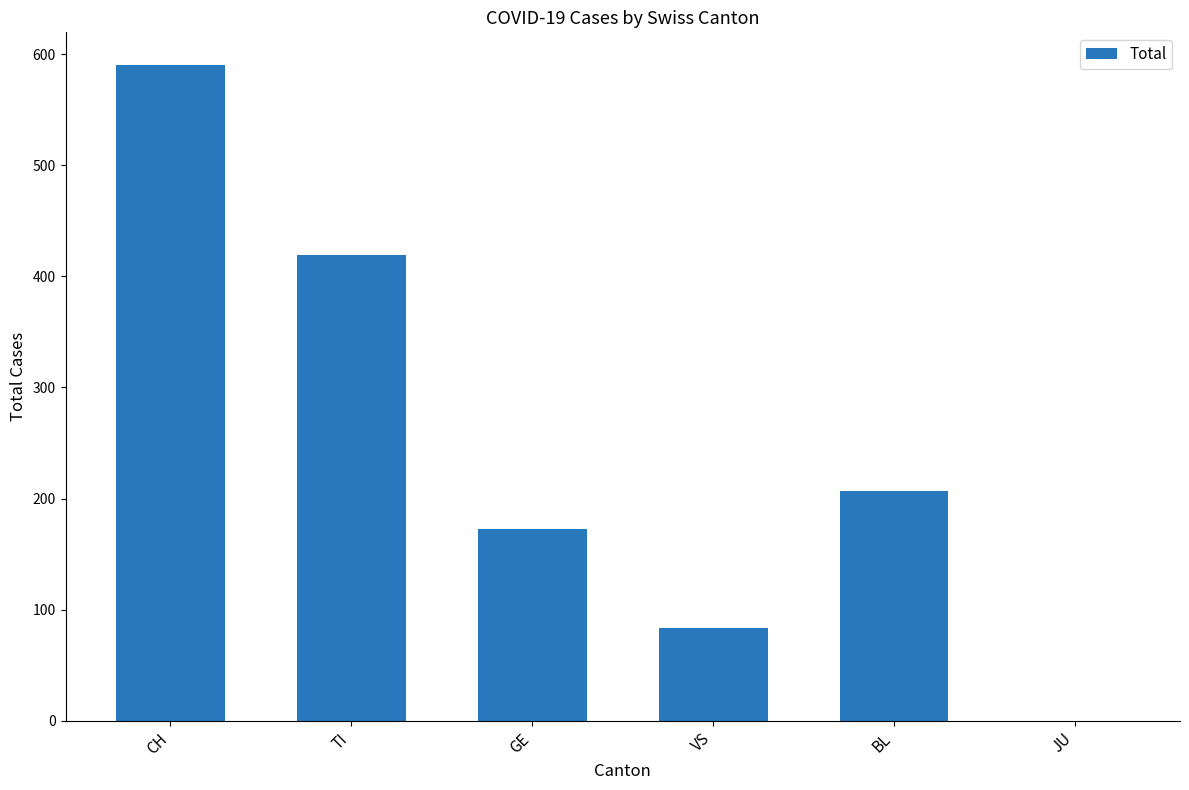

What is the sum of all values?

1473